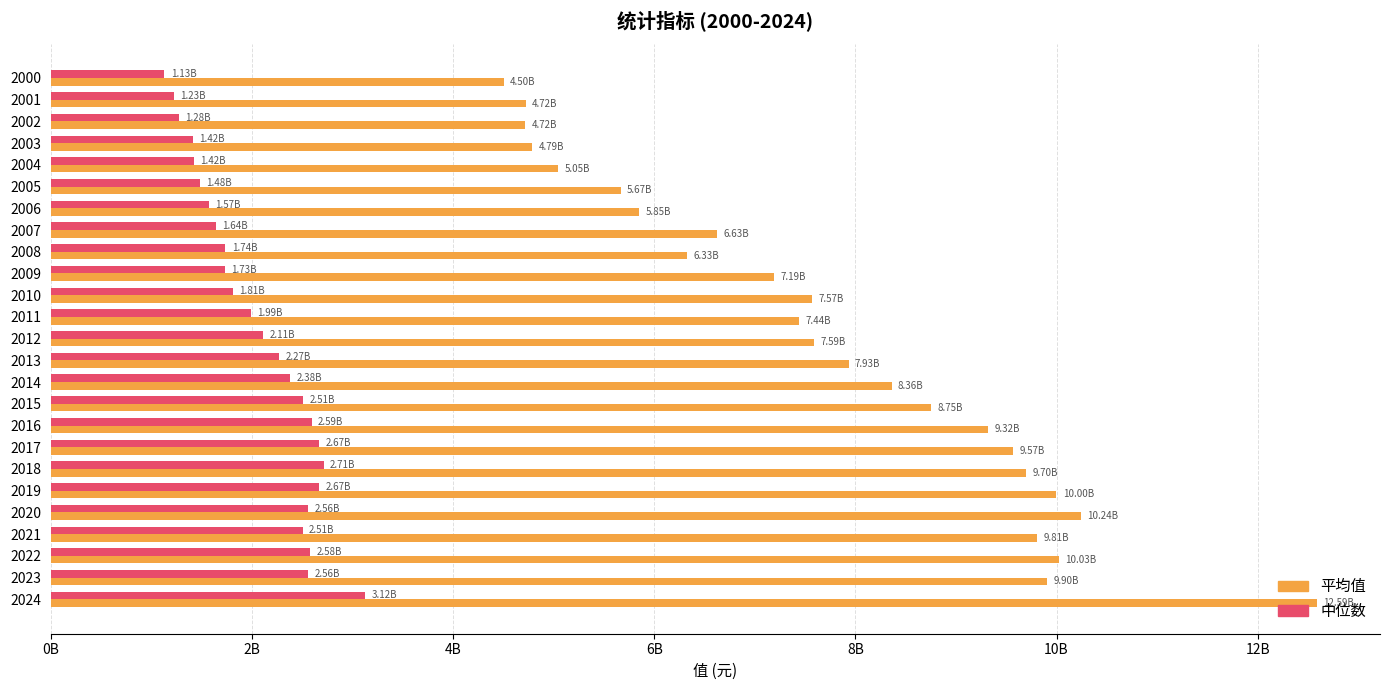

What are all the series names shown in the legend?

平均值, 中位数